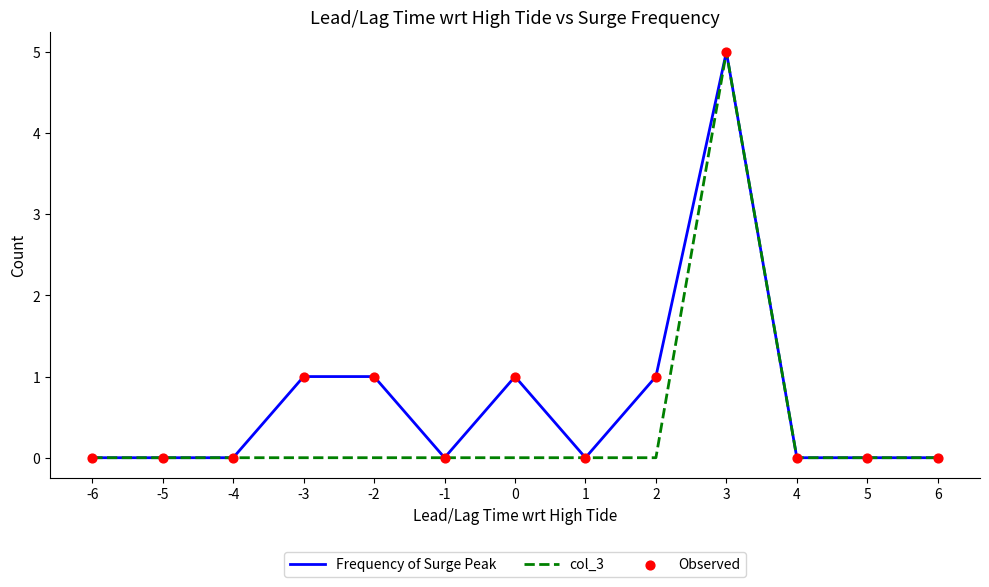

Is the value of Frequency of Surge Peak at 0 greater than the value of col_3 at -4?

Yes